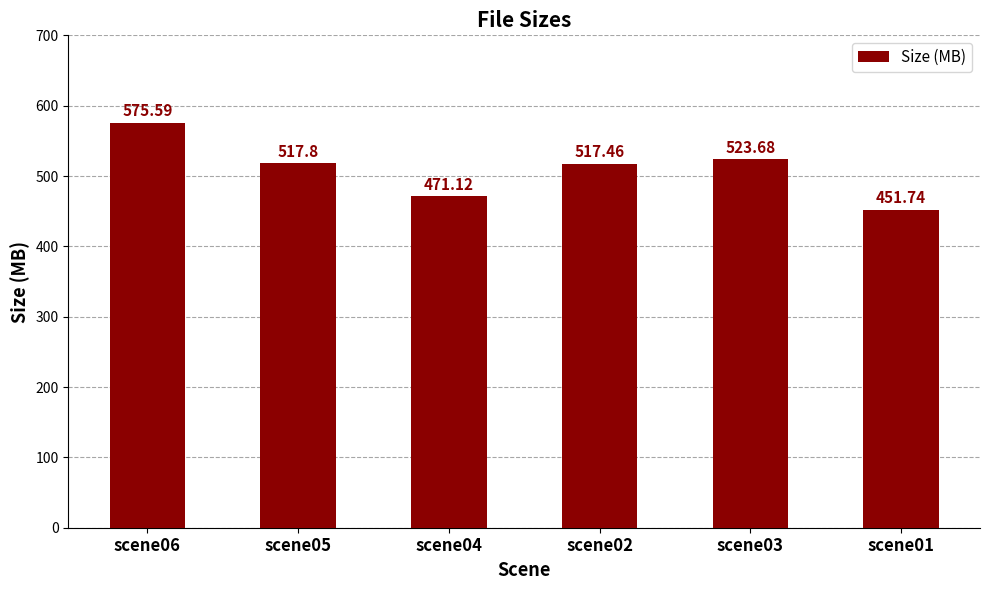

Are the bars horizontal?

No